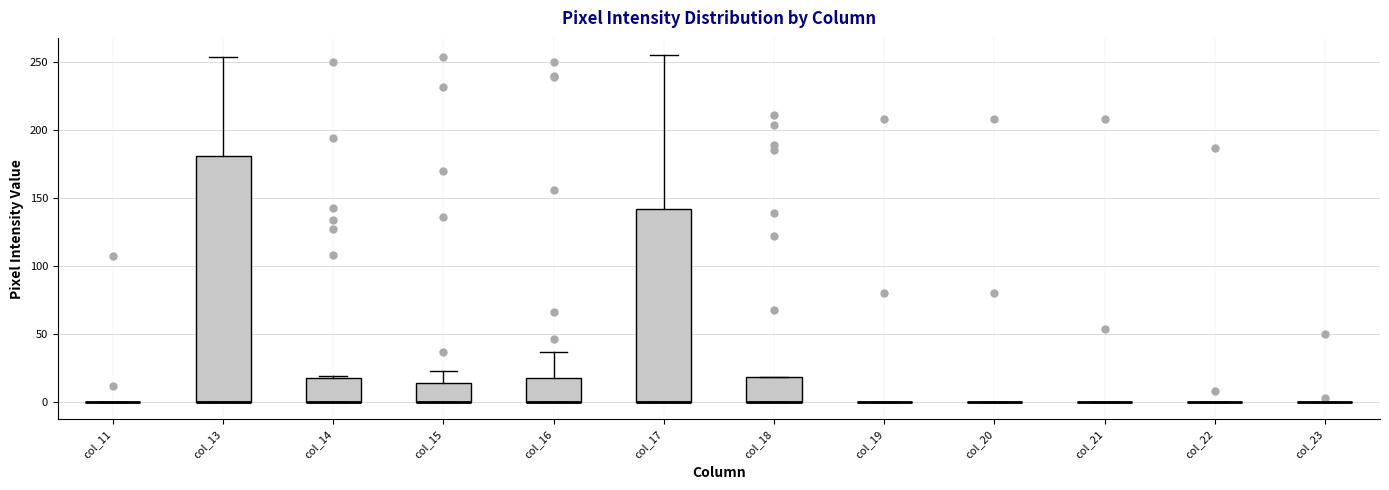

Reading left to right, read every box against the y-axis: the position of its median line, the range the box covers, and the ends of its whiskers. The values are not printed on the chart, so give them approximately, as read against the axis.

col_11: box collapsed to a line at 0, whiskers 0 to 0
col_13: median 0 (drawn on the box's lower edge), box 0 to 180, whiskers 0 to 255
col_14: median 0 (drawn on the box's lower edge), box 0 to 20, whiskers 0 to 20
col_15: median 0 (drawn on the box's lower edge), box 0 to 15, whiskers 0 to 25
col_16: median 0 (drawn on the box's lower edge), box 0 to 20, whiskers 0 to 35
col_17: median 0 (drawn on the box's lower edge), box 0 to 140, whiskers 0 to 255
col_18: median 0 (drawn on the box's lower edge), box 0 to 20, whiskers 0 to 20
col_19: box collapsed to a line at 0, whiskers 0 to 0
col_20: box collapsed to a line at 0, whiskers 0 to 0
col_21: box collapsed to a line at 0, whiskers 0 to 0
col_22: box collapsed to a line at 0, whiskers 0 to 0
col_23: box collapsed to a line at 0, whiskers 0 to 0